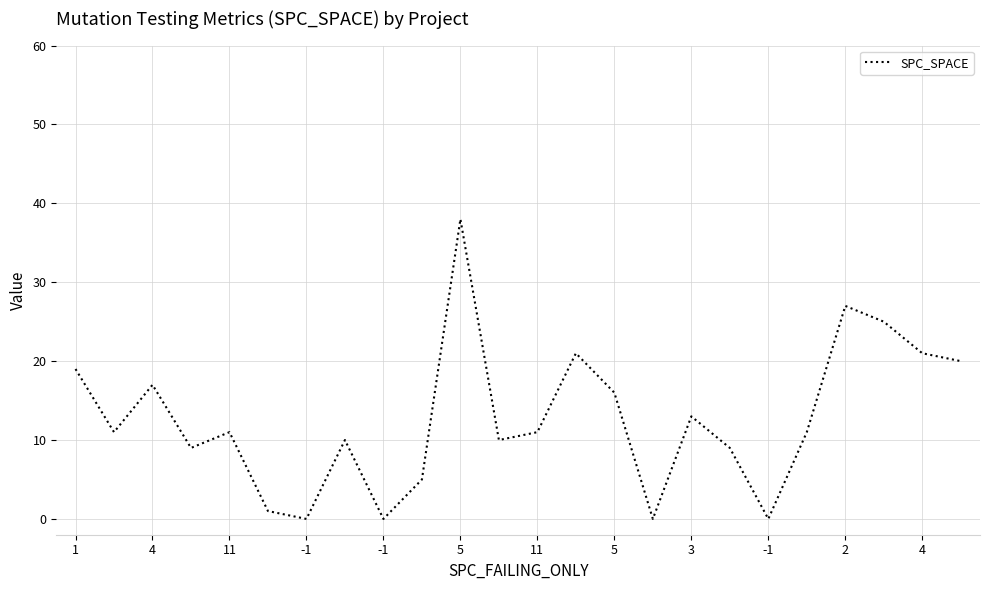

What is the difference between the maximum and minimum values?

38